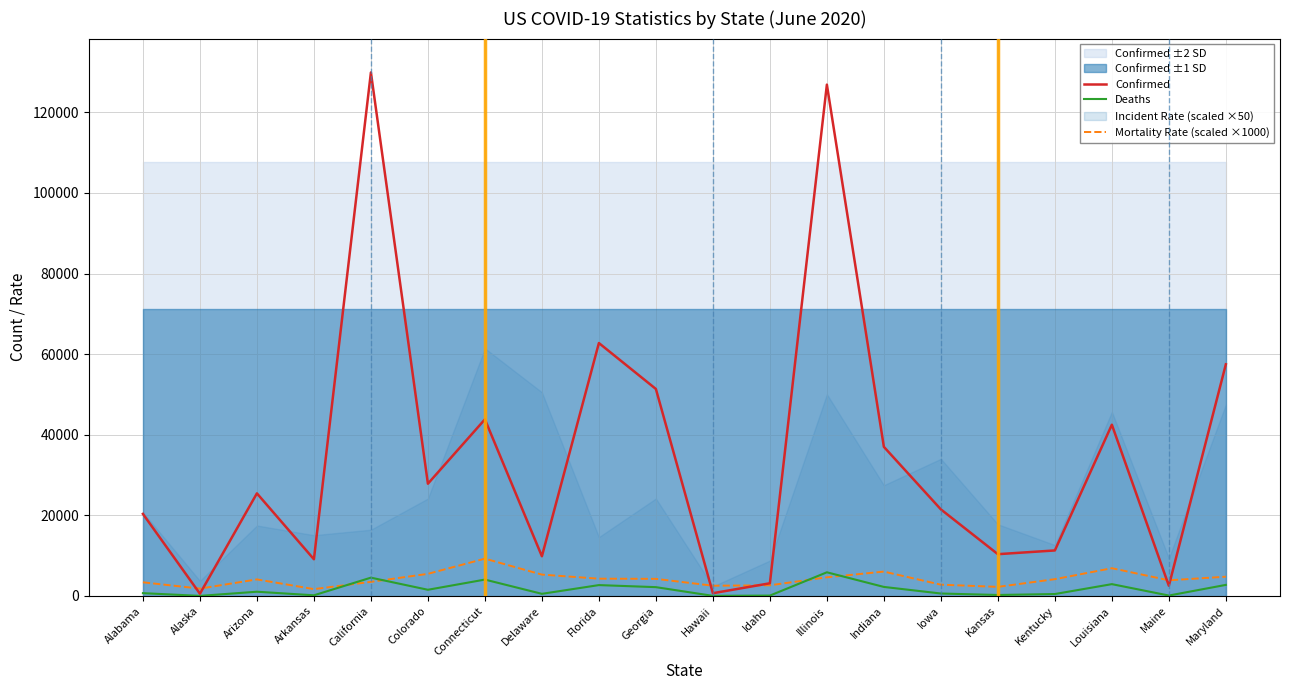

Is it true that Confirmed equals 3779 at Maine?

False